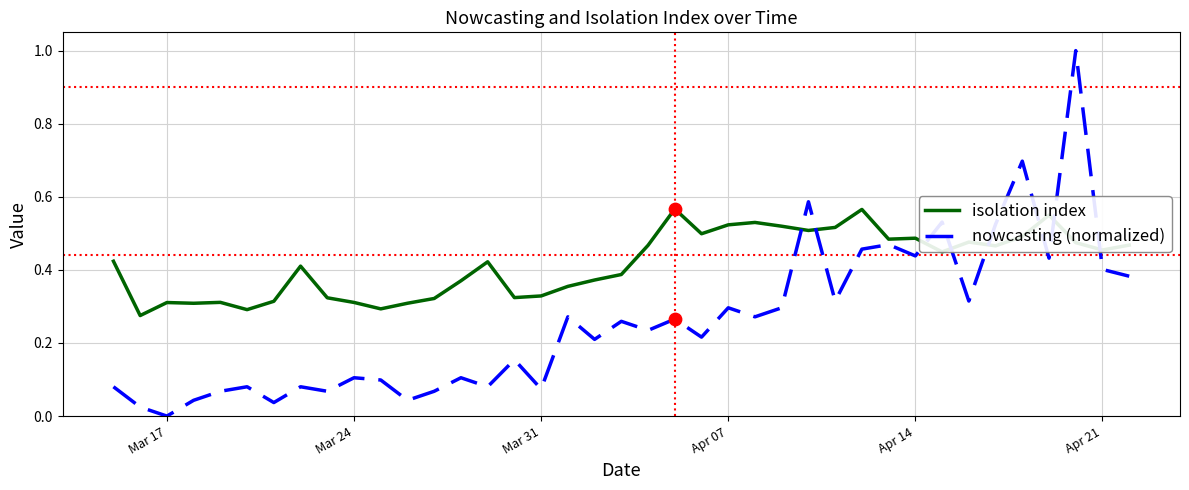

What are all the series names shown in the legend?

isolation index, nowcasting (normalized)